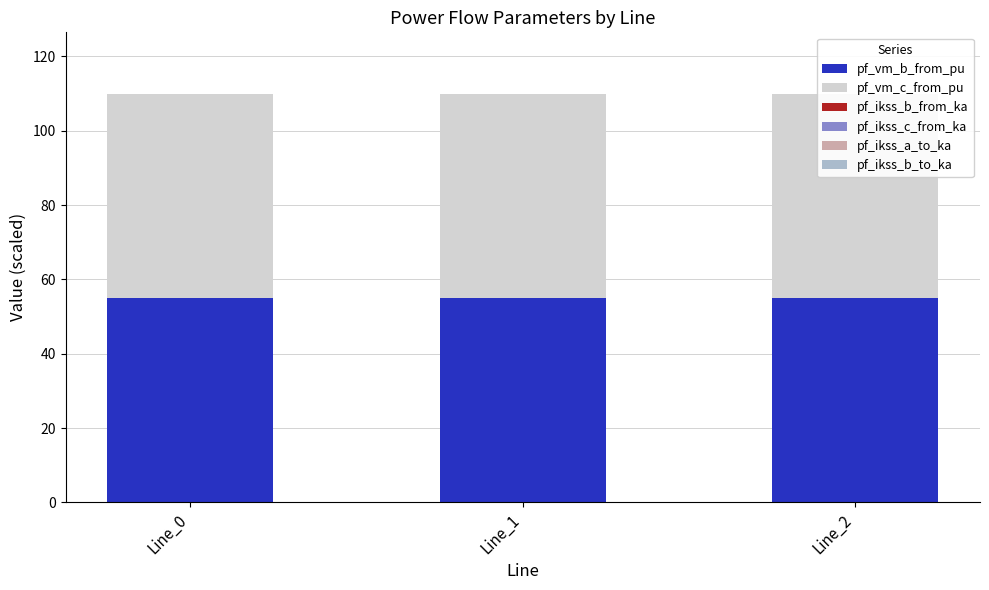

Which category has the lowest value across all series?

Line_0